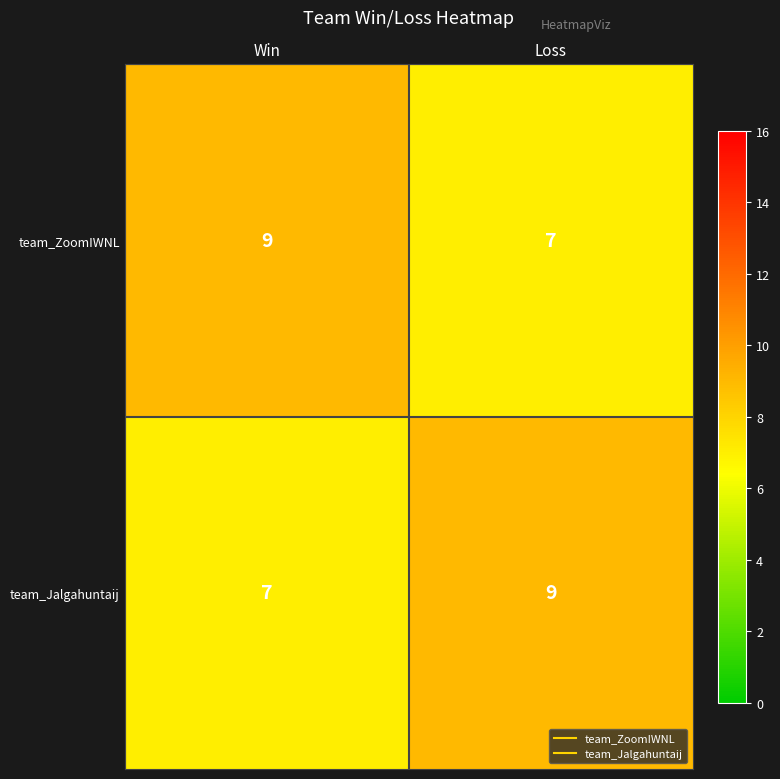

Reading right to left, extract all data points from this chart.

team_ZoomIWNL: Loss=7	Win=9
team_Jalgahuntaij: Loss=9	Win=7